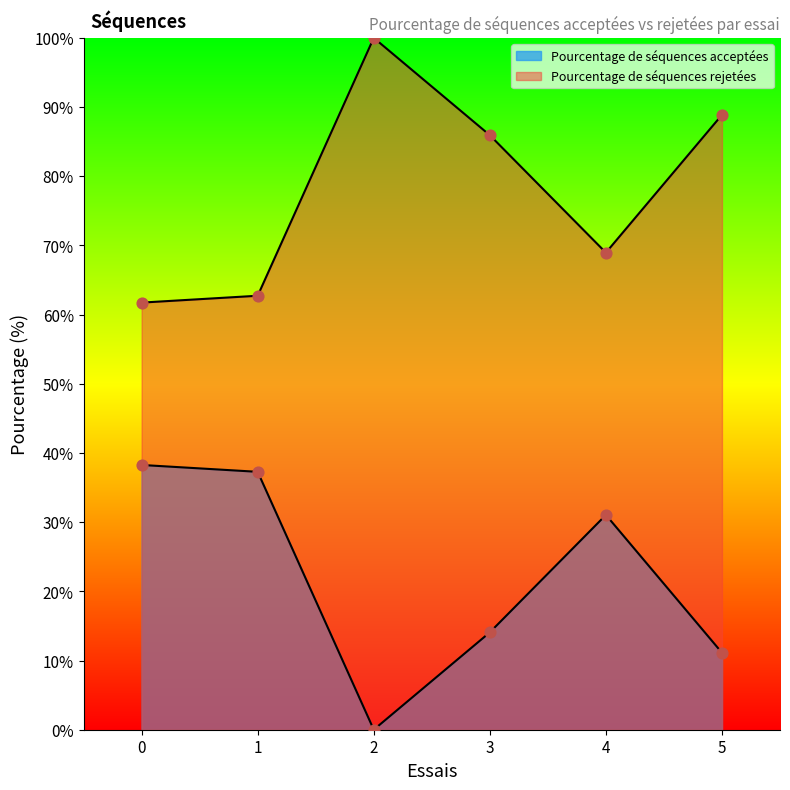

Which series contains the lowest Y value?

Pourcentage de séquences acceptées